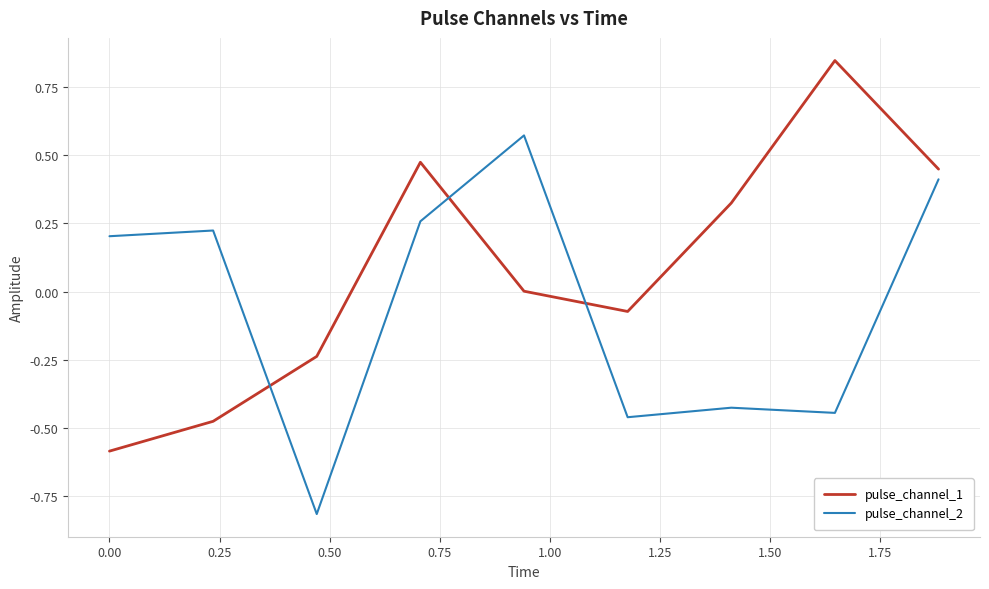

Which series has the largest total across all categories?

pulse_channel_1